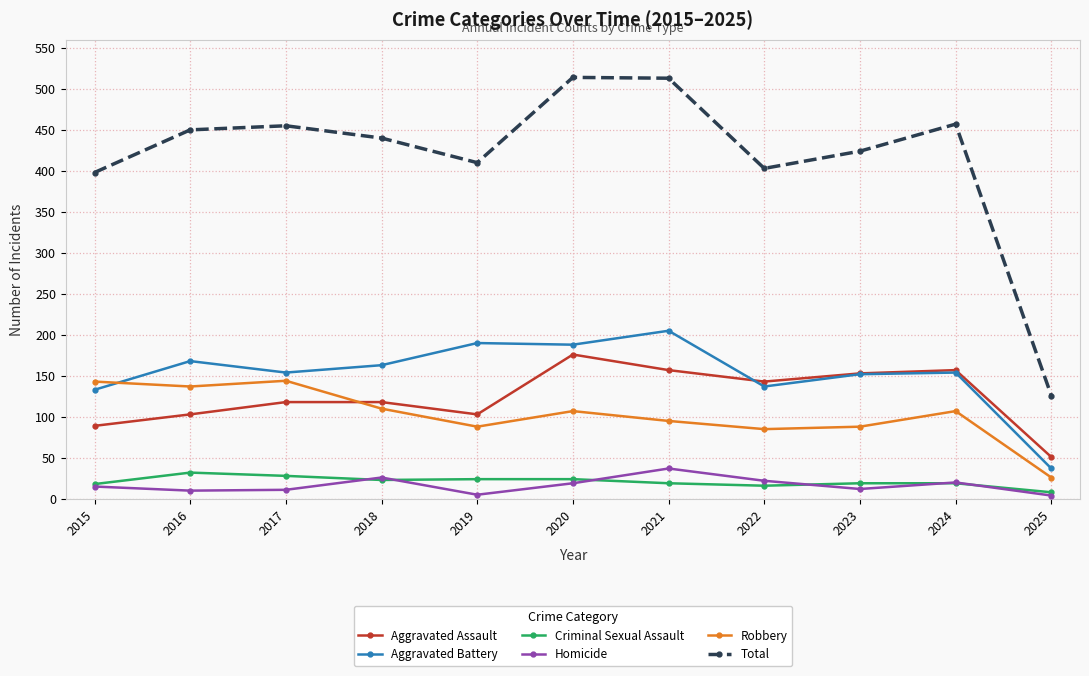

What is the difference between the second highest and minimum values in the Aggravated Assault series?

106